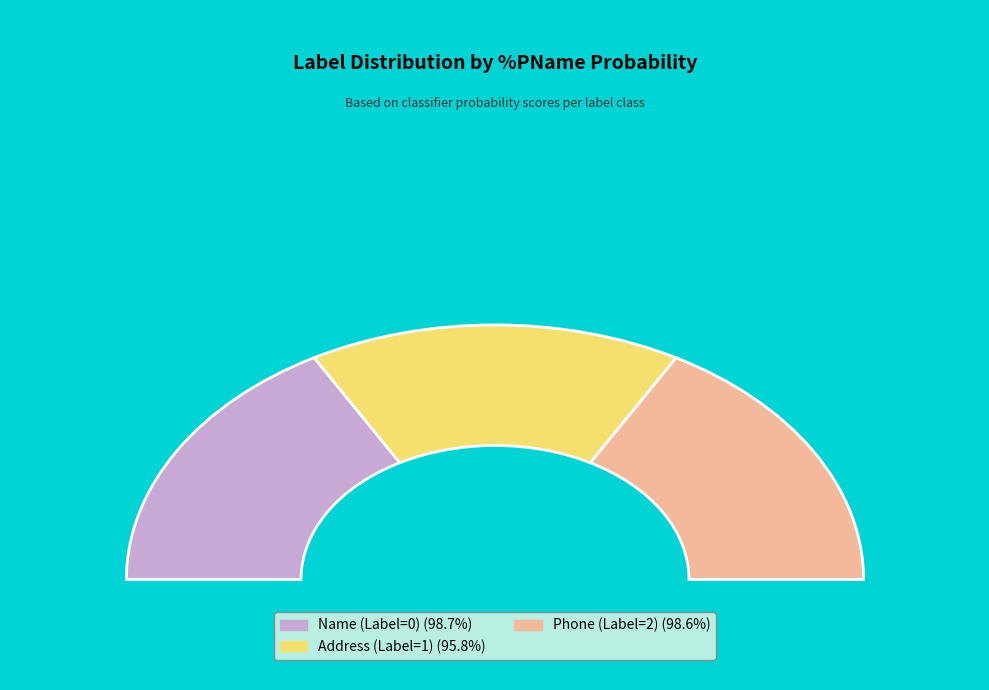

True or false: Phone (2) accounts for 34% of the total.

True